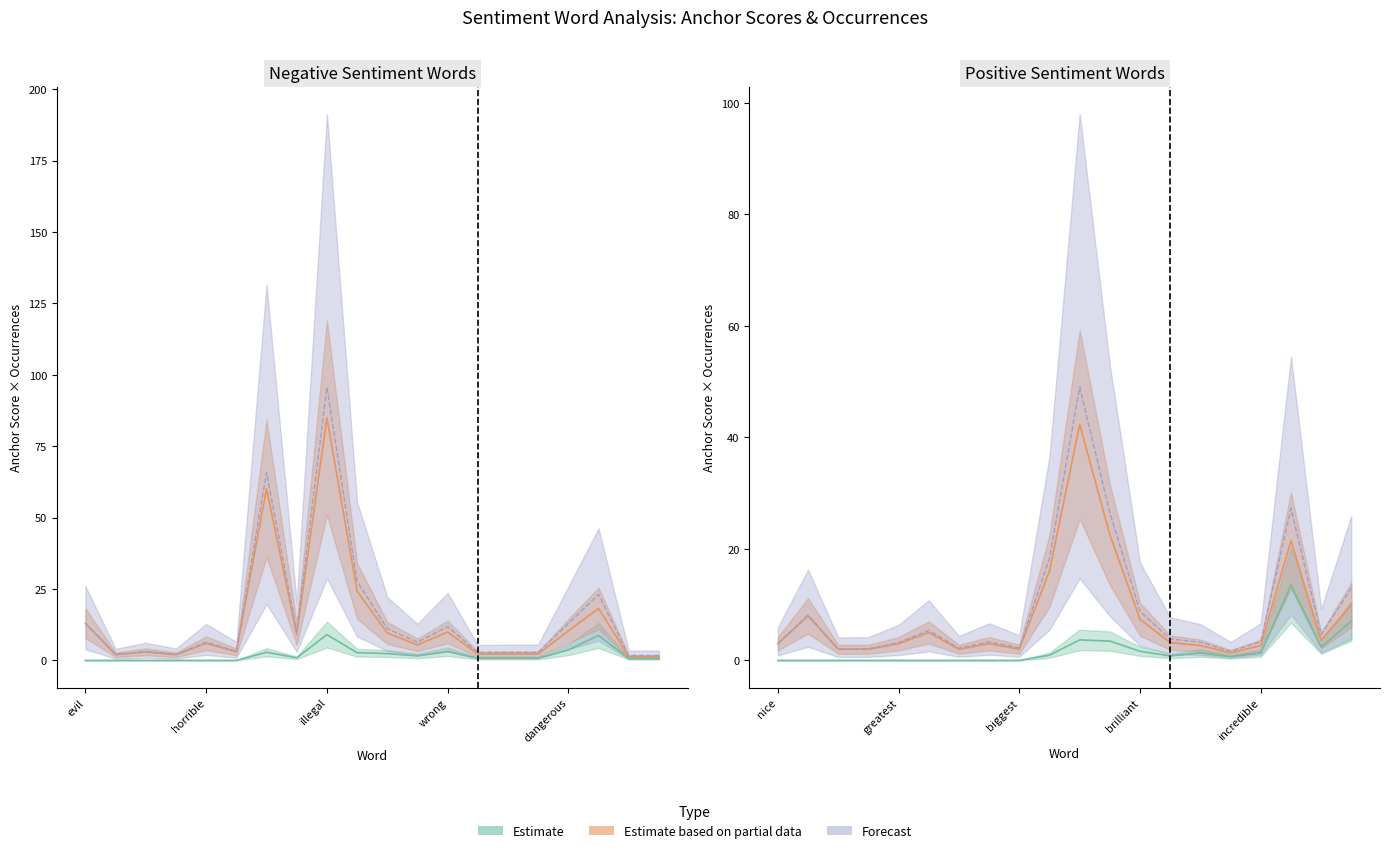

True or false: Normal (neg) and Type occurrences (neg) intersect in this chart.

False